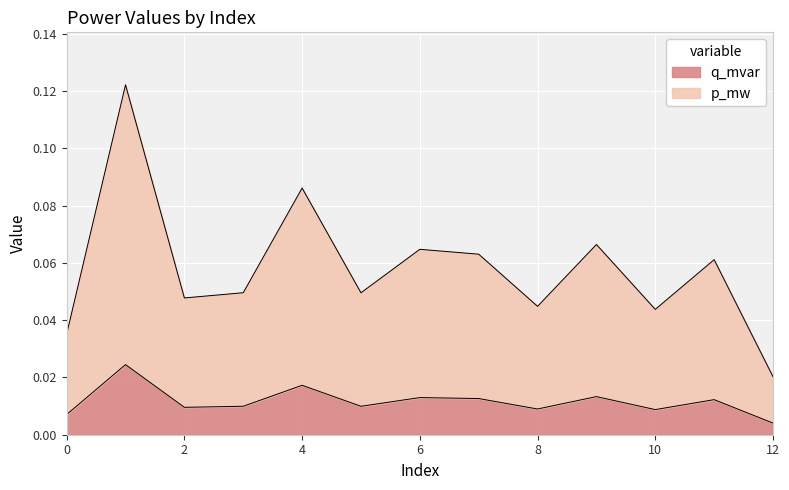

What are all the series names shown in the legend?

q_mvar, p_mw